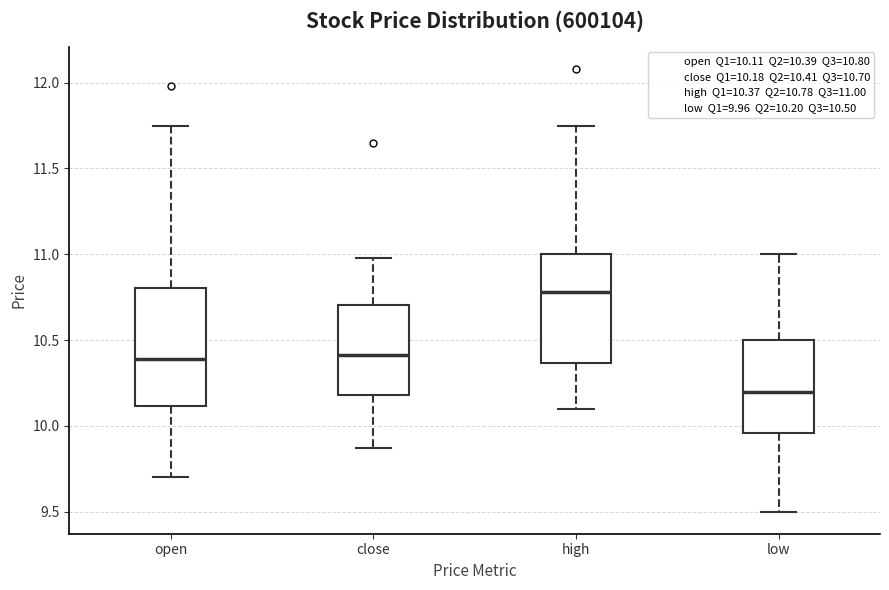

Where is the lower edge of the box for high on the y-axis? The values are not printed on the chart, so give them approximately, as read against the axis.

10.35